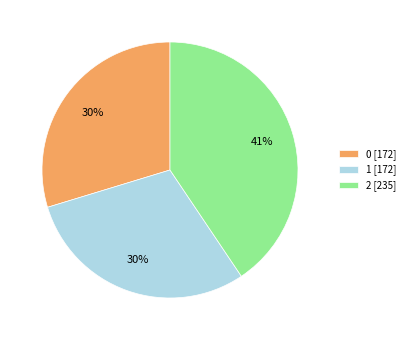

True or false: 1 accounts for 37% of the total.

False